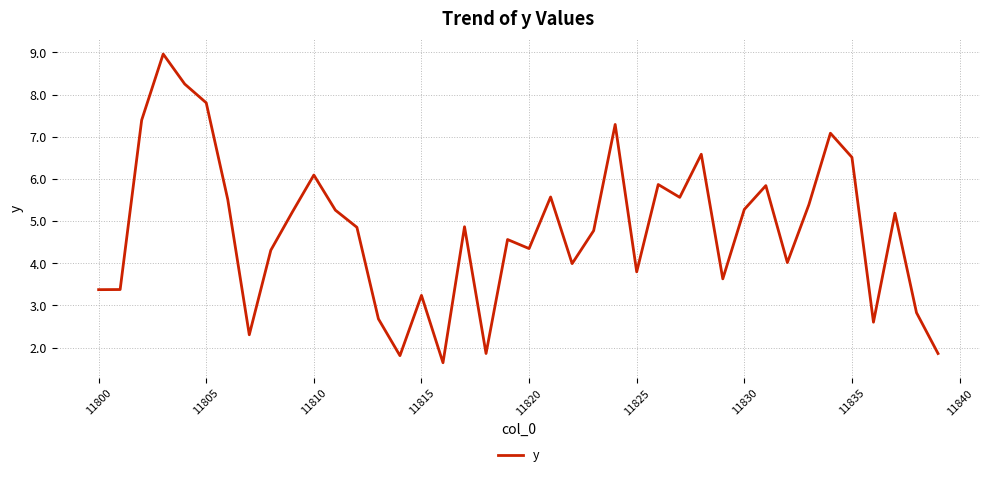

What is the difference between the maximum and minimum values?

7.3